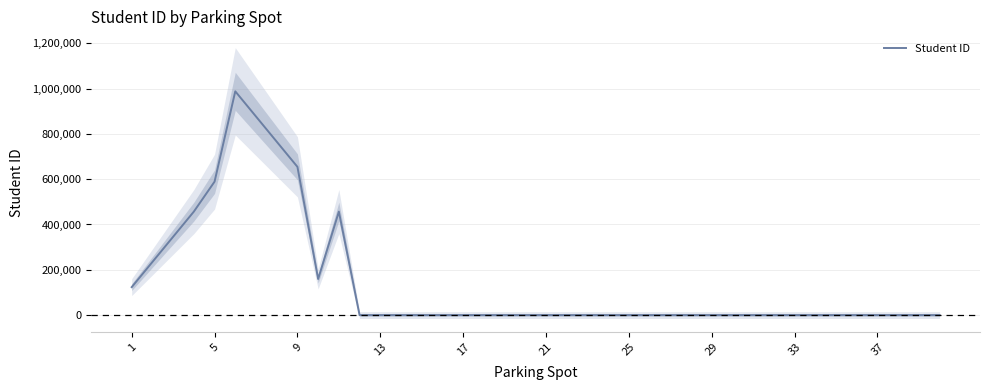

How many interior local peaks (higher than both neighbors) does the data have?

2